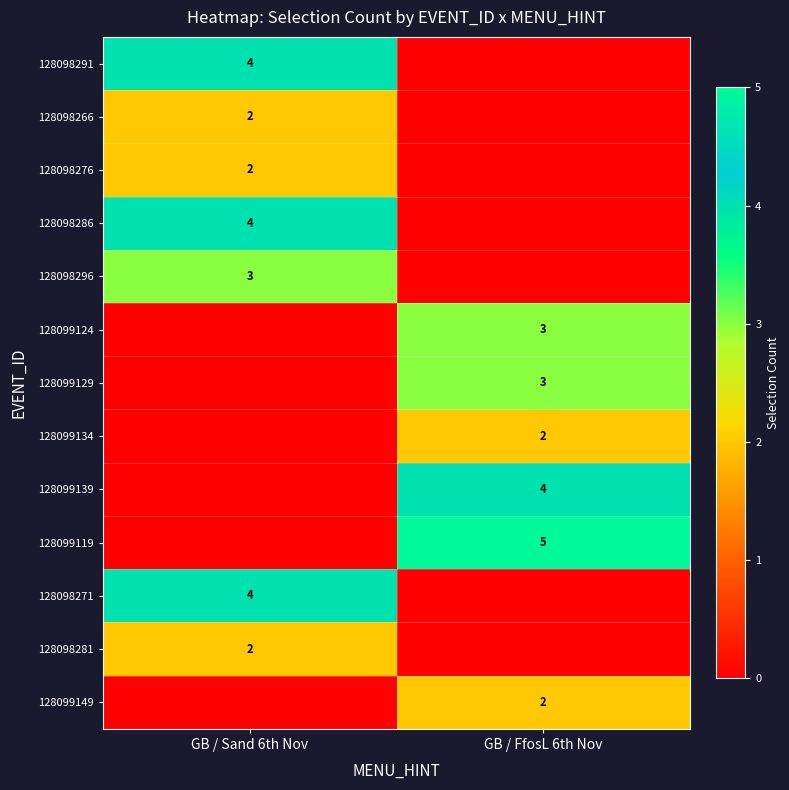

The 128098281 series shows 1 at GB / Sand 6th Nov. True or false?

False